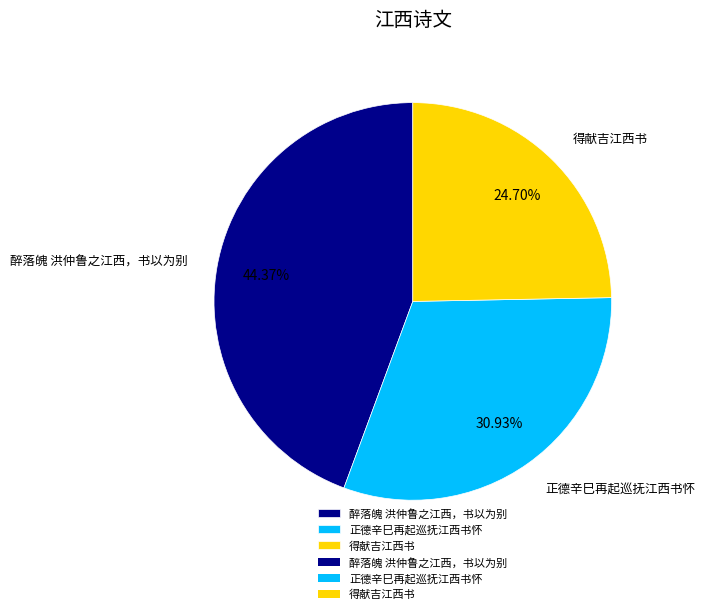

Rank the categories by value from highest to lowest.

醉落魄 洪仲鲁之江西，书以为别, 正德辛巳再起巡抚江西书怀, 得献吉江西书